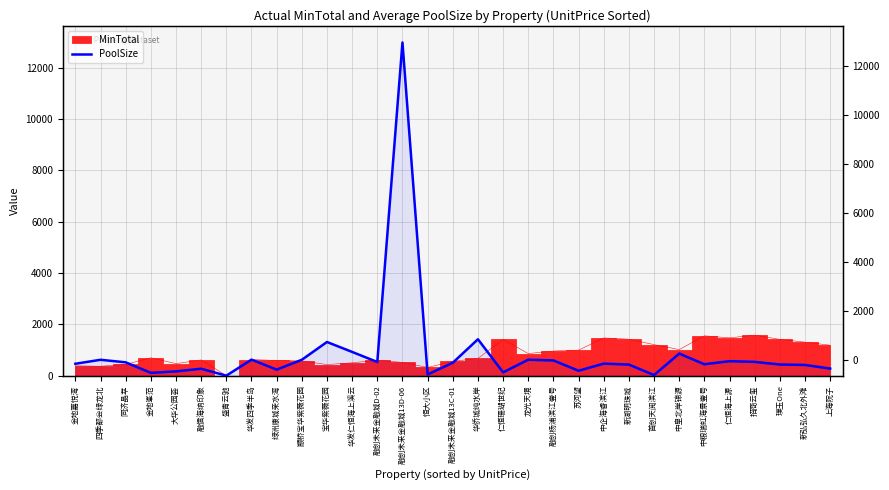

Approximately how many times larger is the value at 融创杨浦滨江壹号 compared to 招商云玺?

1.1